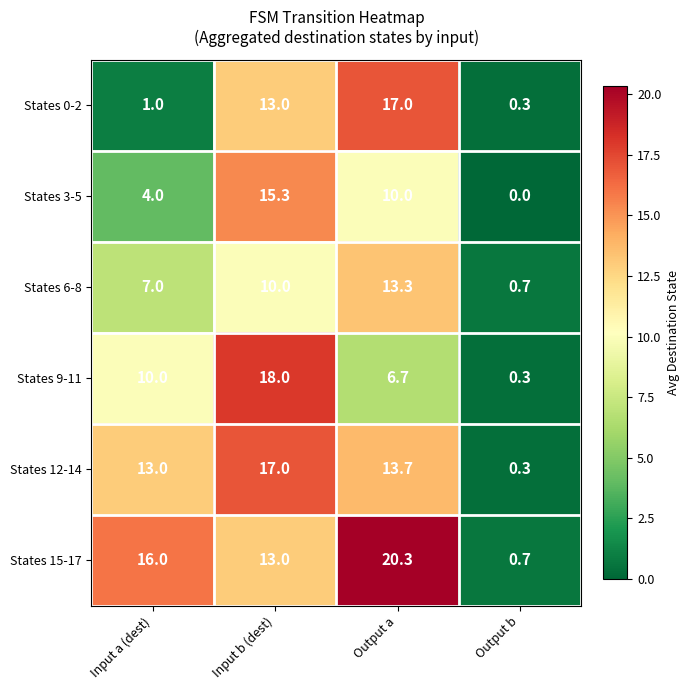

What is the average value of the States 6-8 series?

7.8